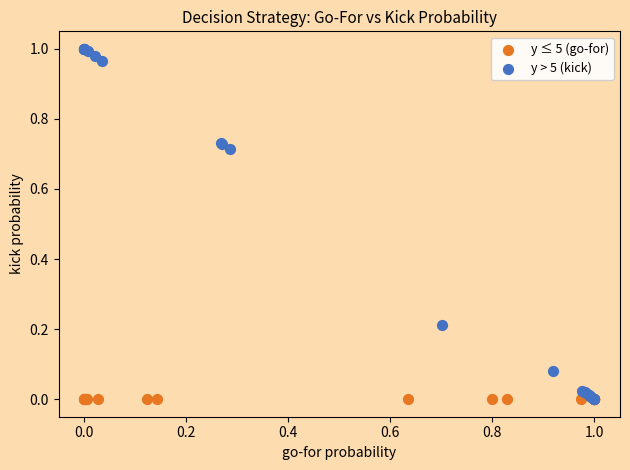

Which series reaches the maximum Y coordinate?

y > 5 (kick)